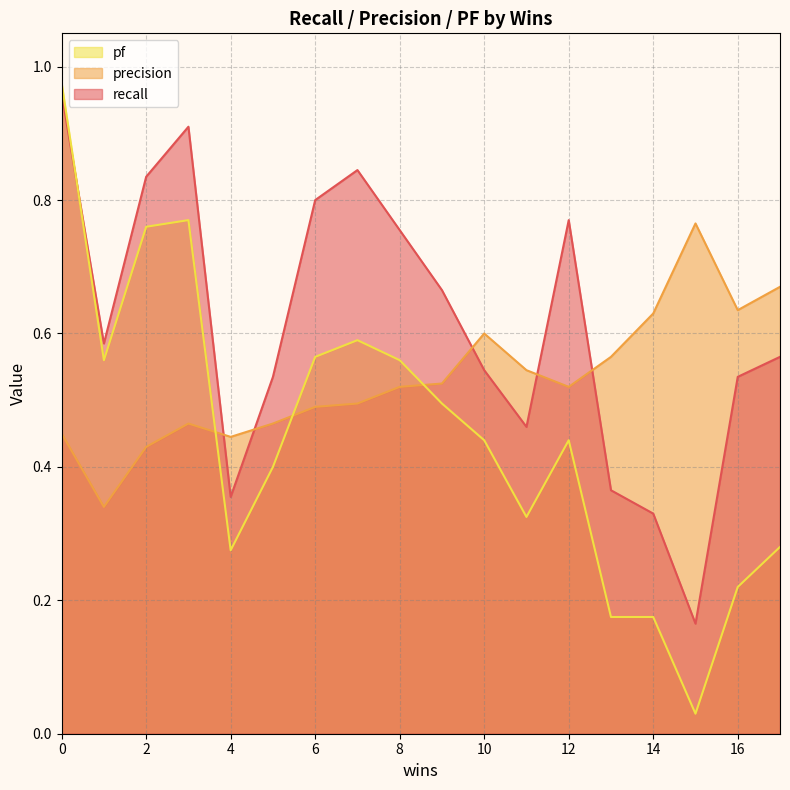

What is the value of the pf point at the 1st from the left?

1.0